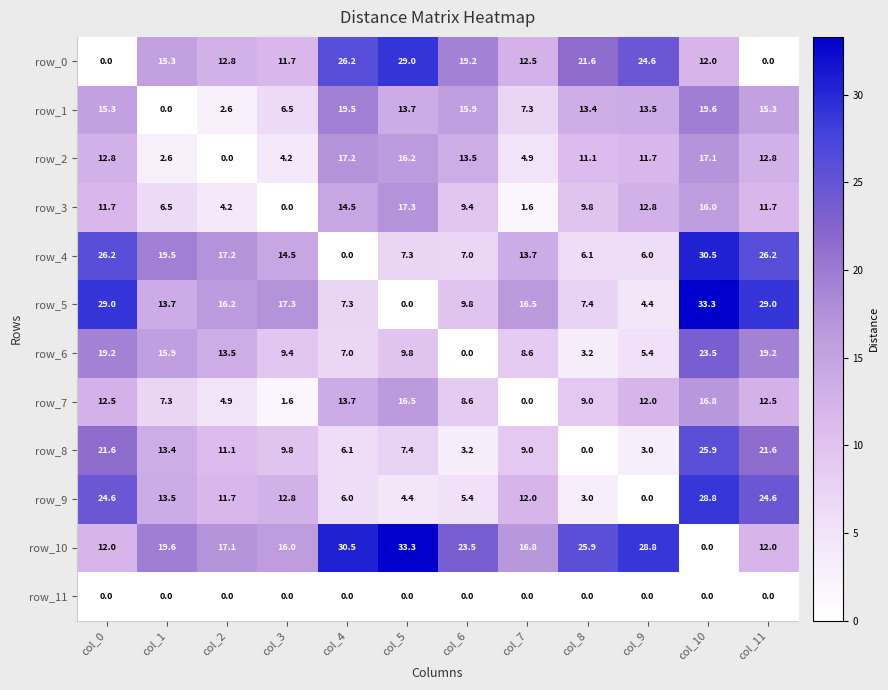

Reading left to right, transcribe all the data shown in this chart.

row_0: col_0=0.0	col_1=15.3	col_2=12.8	col_3=11.7	col_4=26.2	col_5=29.0	col_6=19.2	col_7=12.5	col_8=21.6	col_9=24.6	col_10=12.0	col_11=0.0
row_1: col_0=15.3	col_1=0.0	col_2=2.6	col_3=6.5	col_4=19.5	col_5=13.7	col_6=15.9	col_7=7.3	col_8=13.4	col_9=13.5	col_10=19.6	col_11=15.3
row_2: col_0=12.8	col_1=2.6	col_2=0.0	col_3=4.2	col_4=17.2	col_5=16.2	col_6=13.5	col_7=4.9	col_8=11.1	col_9=11.7	col_10=17.1	col_11=12.8
row_3: col_0=11.7	col_1=6.5	col_2=4.2	col_3=0.0	col_4=14.5	col_5=17.3	col_6=9.4	col_7=1.6	col_8=9.8	col_9=12.8	col_10=16.0	col_11=11.7
row_4: col_0=26.2	col_1=19.5	col_2=17.2	col_3=14.5	col_4=0.0	col_5=7.3	col_6=7.0	col_7=13.7	col_8=6.1	col_9=6.0	col_10=30.5	col_11=26.2
row_5: col_0=29.0	col_1=13.7	col_2=16.2	col_3=17.3	col_4=7.3	col_5=0.0	col_6=9.8	col_7=16.5	col_8=7.4	col_9=4.4	col_10=33.3	col_11=29.0
row_6: col_0=19.2	col_1=15.9	col_2=13.5	col_3=9.4	col_4=7.0	col_5=9.8	col_6=0.0	col_7=8.6	col_8=3.2	col_9=5.4	col_10=23.5	col_11=19.2
row_7: col_0=12.5	col_1=7.3	col_2=4.9	col_3=1.6	col_4=13.7	col_5=16.5	col_6=8.6	col_7=0.0	col_8=9.0	col_9=12.0	col_10=16.8	col_11=12.5
row_8: col_0=21.6	col_1=13.4	col_2=11.1	col_3=9.8	col_4=6.1	col_5=7.4	col_6=3.2	col_7=9.0	col_8=0.0	col_9=3.0	col_10=25.9	col_11=21.6
row_9: col_0=24.6	col_1=13.5	col_2=11.7	col_3=12.8	col_4=6.0	col_5=4.4	col_6=5.4	col_7=12.0	col_8=3.0	col_9=0.0	col_10=28.8	col_11=24.6
row_10: col_0=12.0	col_1=19.6	col_2=17.1	col_3=16.0	col_4=30.5	col_5=33.3	col_6=23.5	col_7=16.8	col_8=25.9	col_9=28.8	col_10=0.0	col_11=12.0
row_11: col_0=0.0	col_1=0.0	col_2=0.0	col_3=0.0	col_4=0.0	col_5=0.0	col_6=0.0	col_7=0.0	col_8=0.0	col_9=0.0	col_10=0.0	col_11=0.0